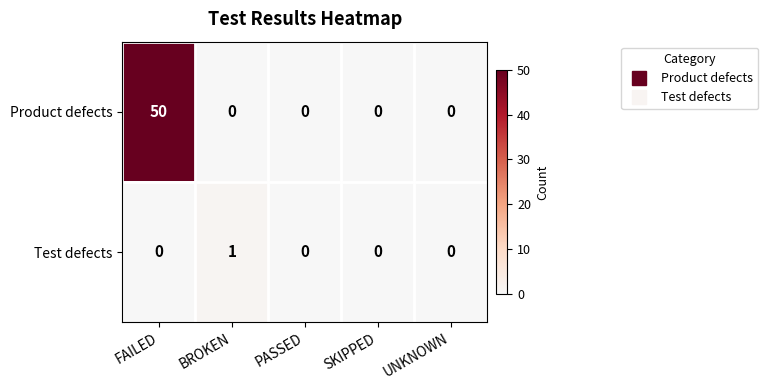

True or false: Product defects has a value of -15 at BROKEN.

False